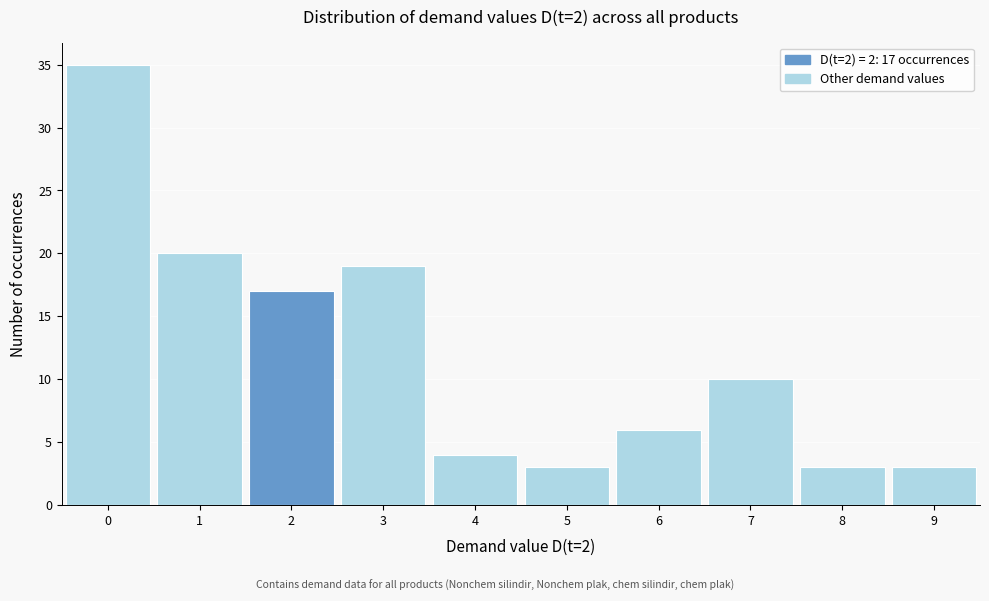

Over which range of the x-axis is the bar tallest?

-0.5 to 0.5